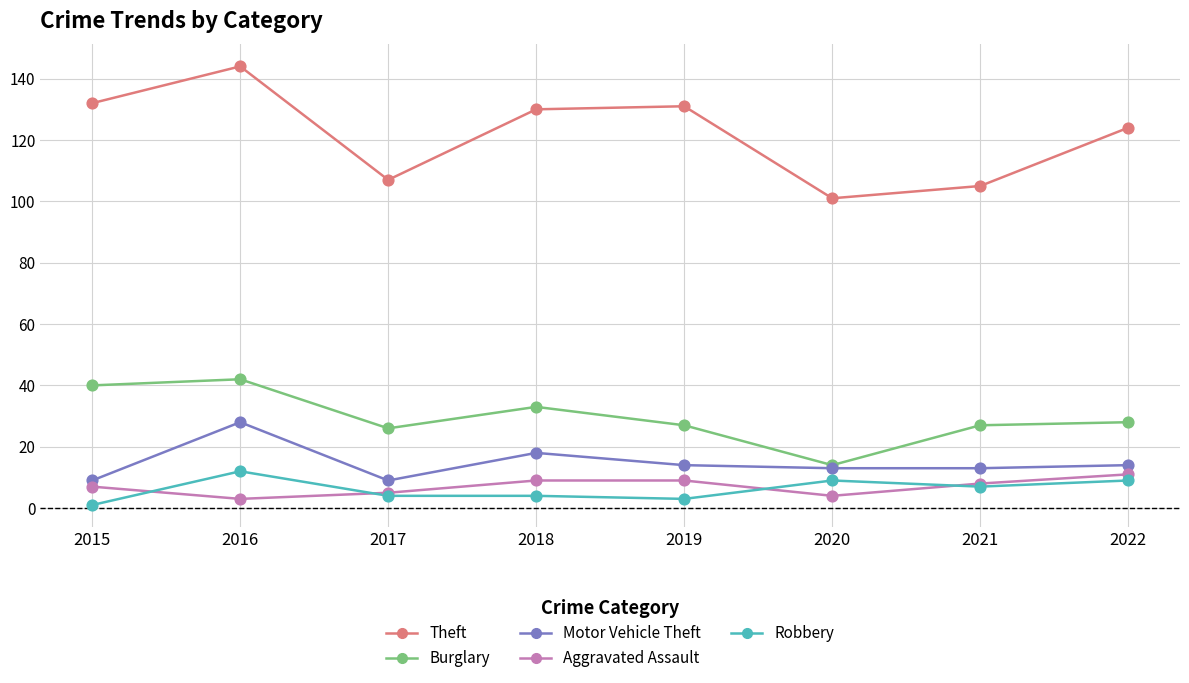

What are all the series names shown in the legend?

Theft, Burglary, Motor Vehicle Theft, Aggravated Assault, Robbery